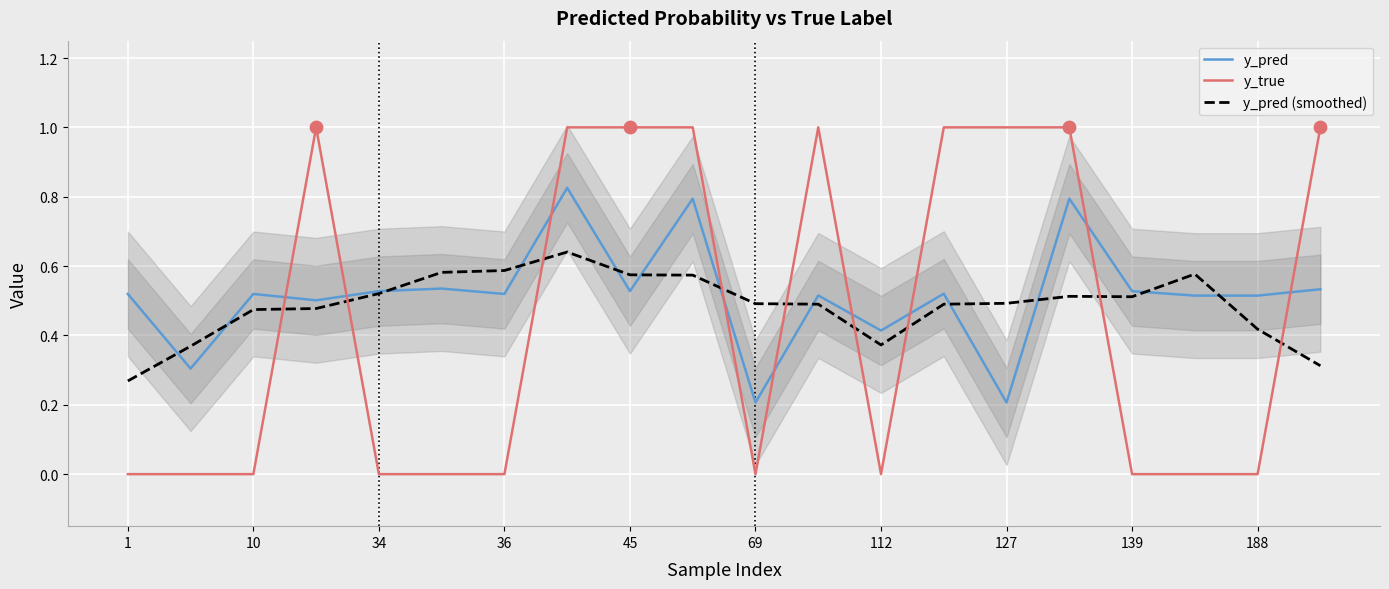

Which series reaches the minimum Y coordinate?

y_true